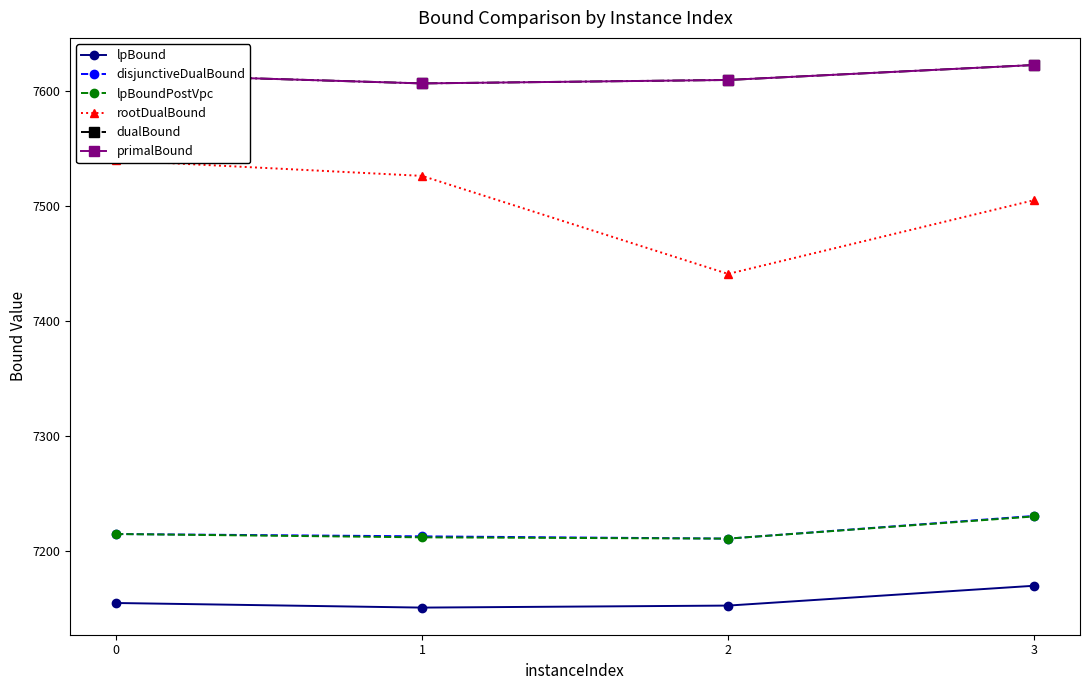

What is the total value across all series at 2?

44236.0